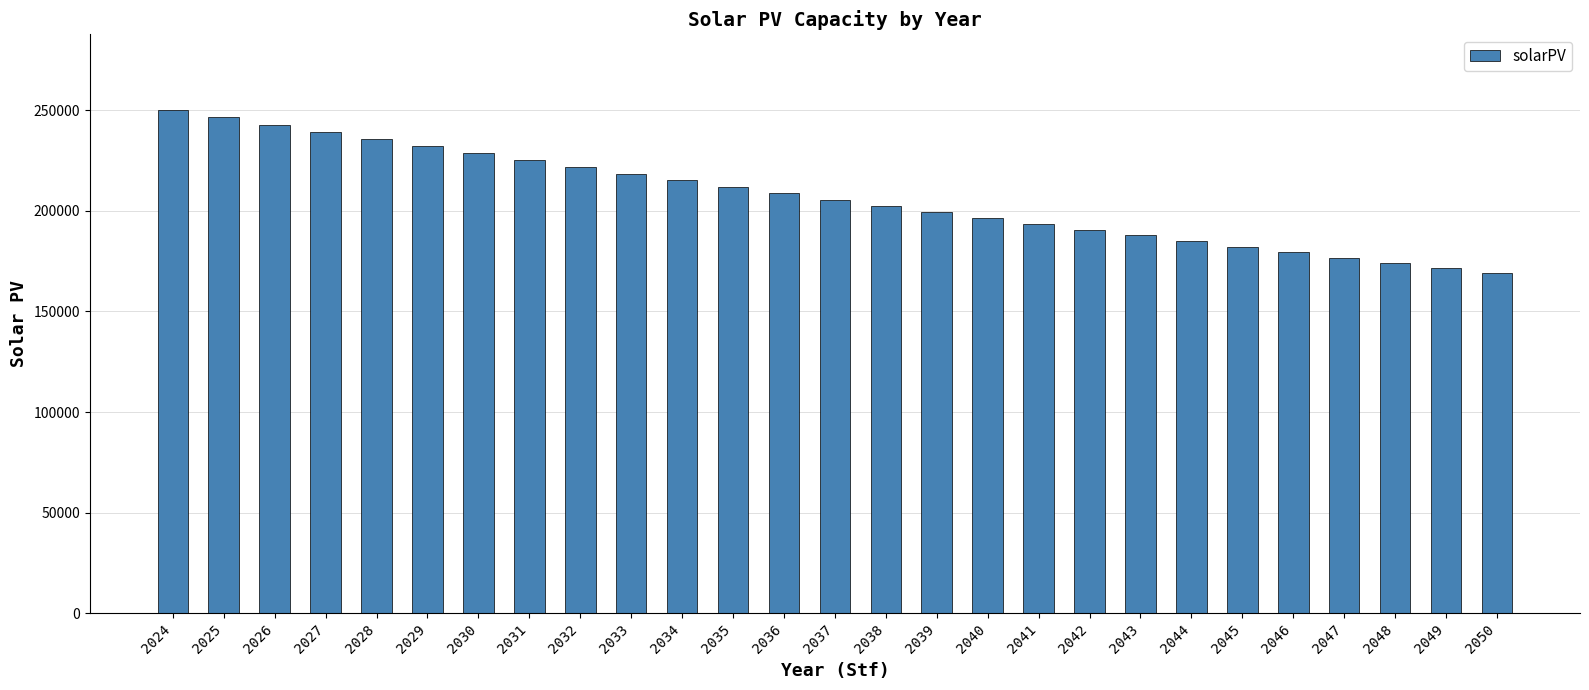

Is it true that the value at 2037 is 109697.3?

False